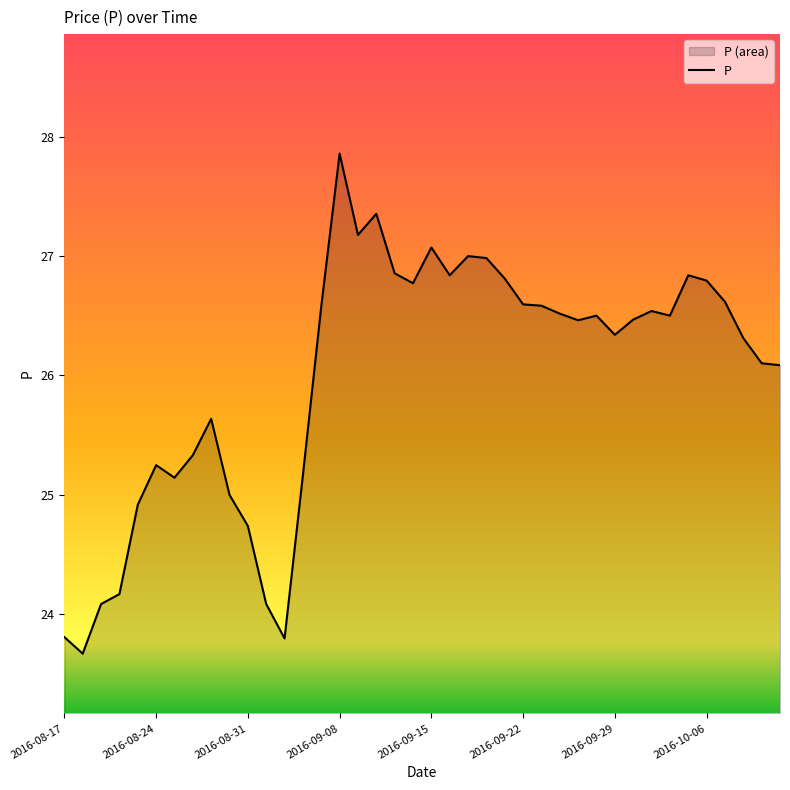

Reading left to right, extract all data points from this chart.

23.8	23.7	24.1	24.2	24.9	25.2	25.1	25.3	25.6	25.0	24.7	24.1	23.8	25.2	26.6	27.9	27.2	27.4	26.9	26.8	27.1	26.8	27.0	27.0	26.8	26.6	26.6	26.5	26.5	26.5	26.3	26.5	26.5	26.5	26.8	26.8	26.6	26.3	26.1	26.1